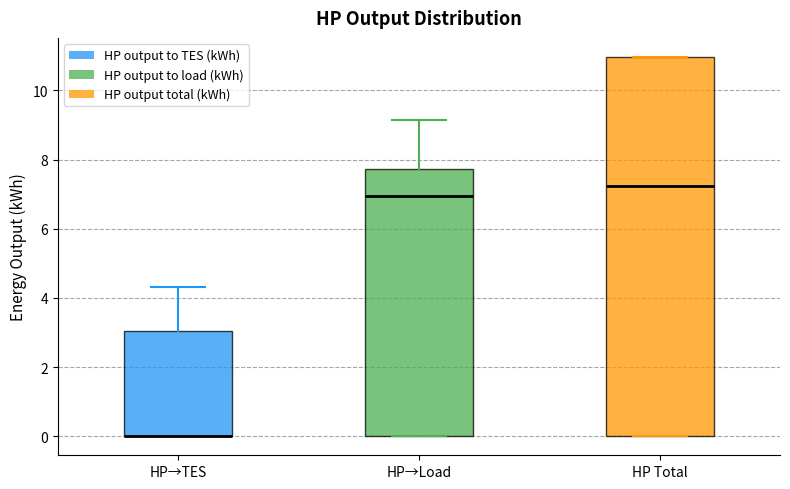

Comparing the boxes themselves (not the whiskers), which one is the tallest?

HP Total